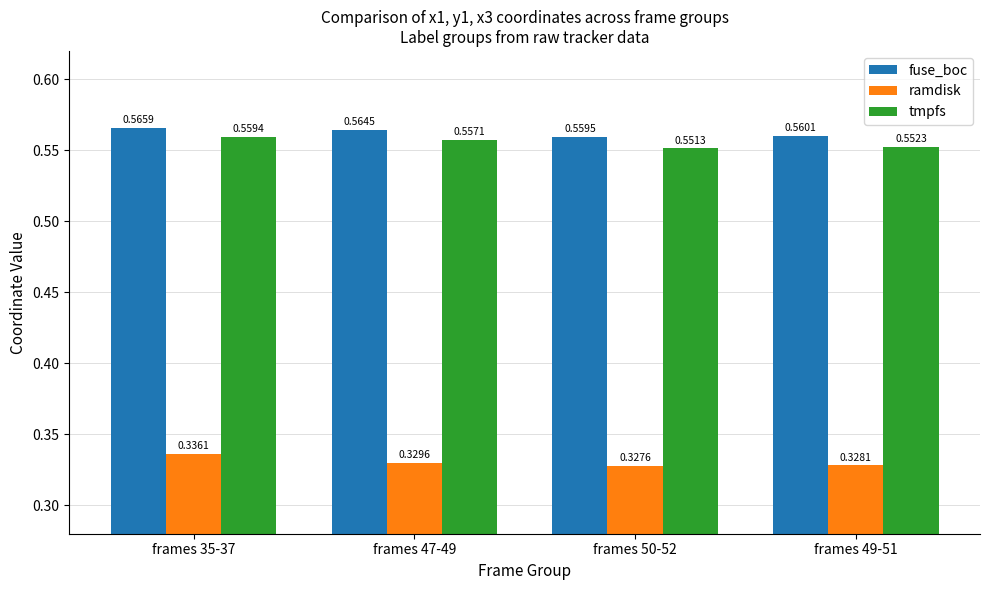

What is the sum of all ramdisk values?

1.3